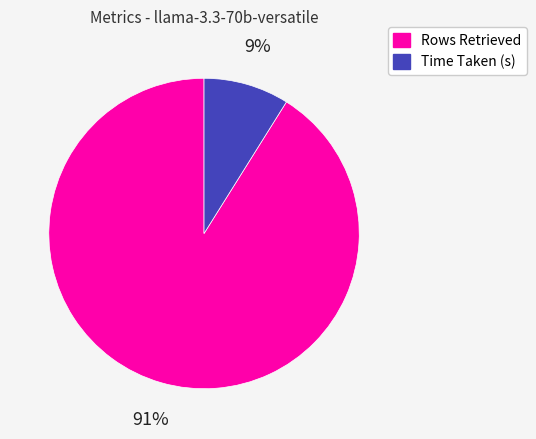

Is Rows Retrieved the majority of the pie?

Yes